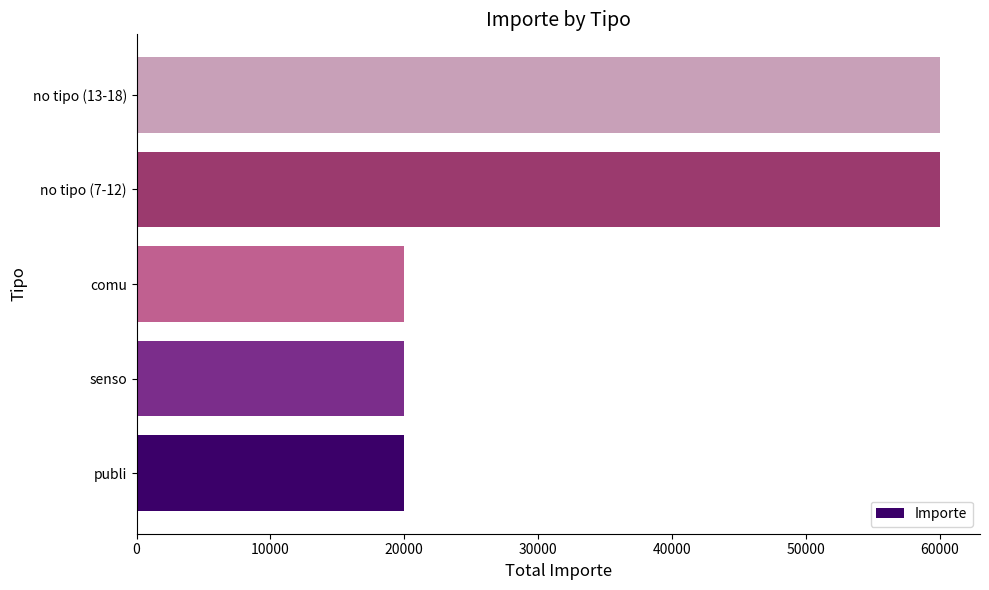

True or false: the data shows 11276.5 at senso.

False